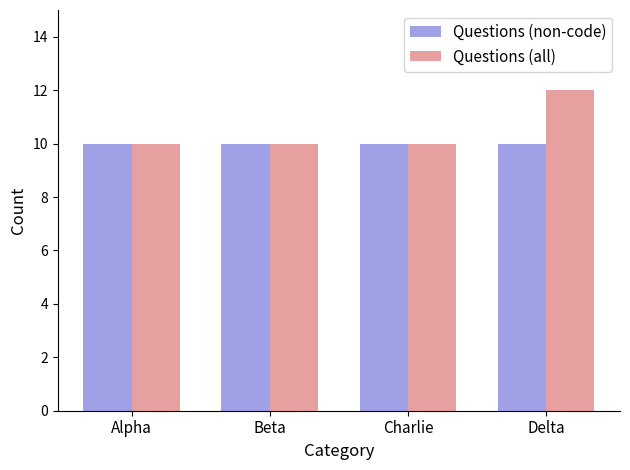

What is the difference between the maximum and minimum values in the Questions (all) series?

2